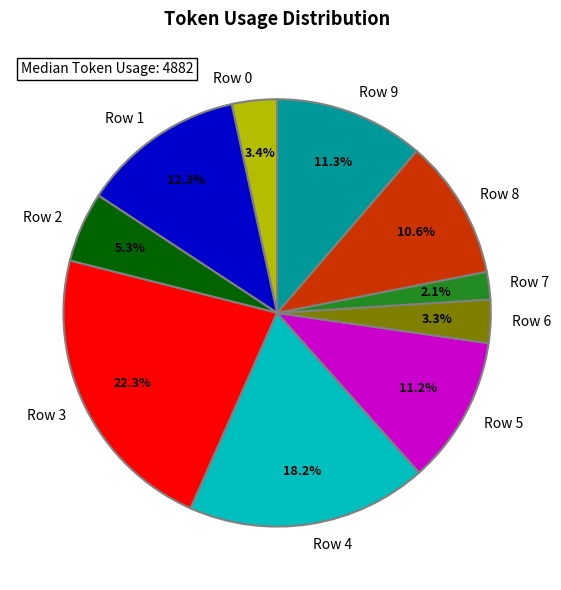

Approximately how many times larger is the value at Row 0 compared to Row 1?

0.3